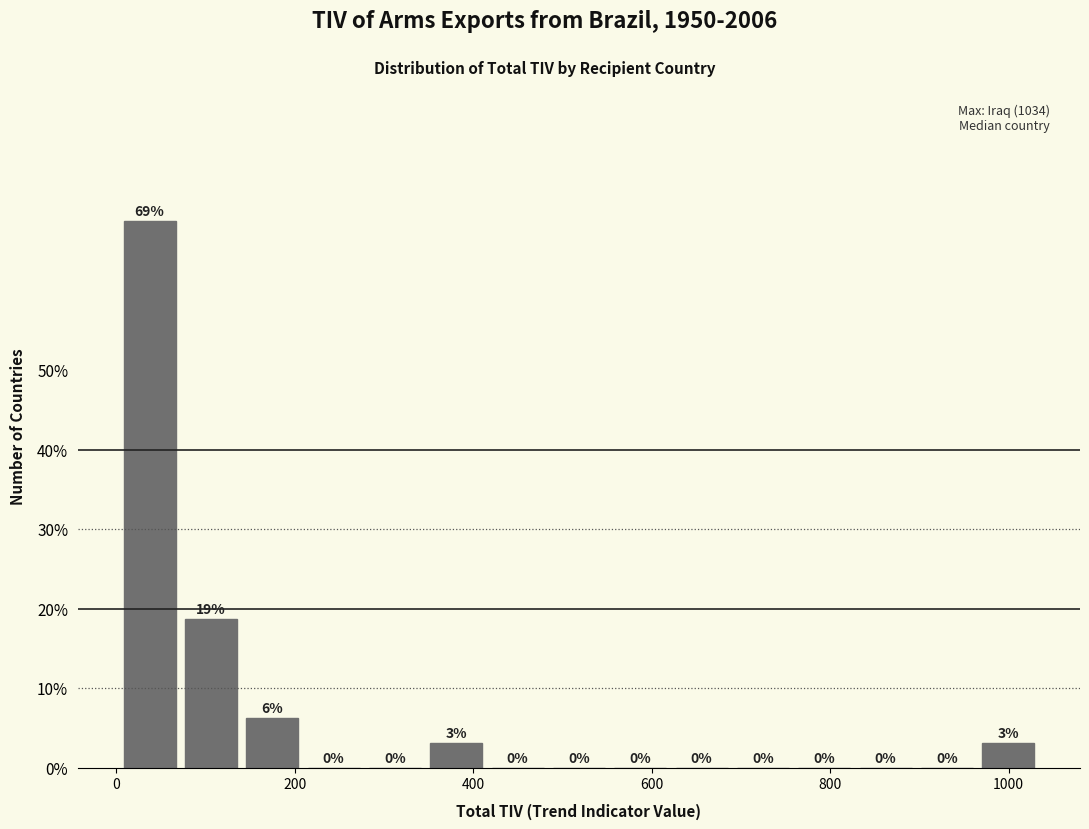

Around what value on the x-axis is the tallest bar? Give the approximate position of its centre, as read against the axis.

40